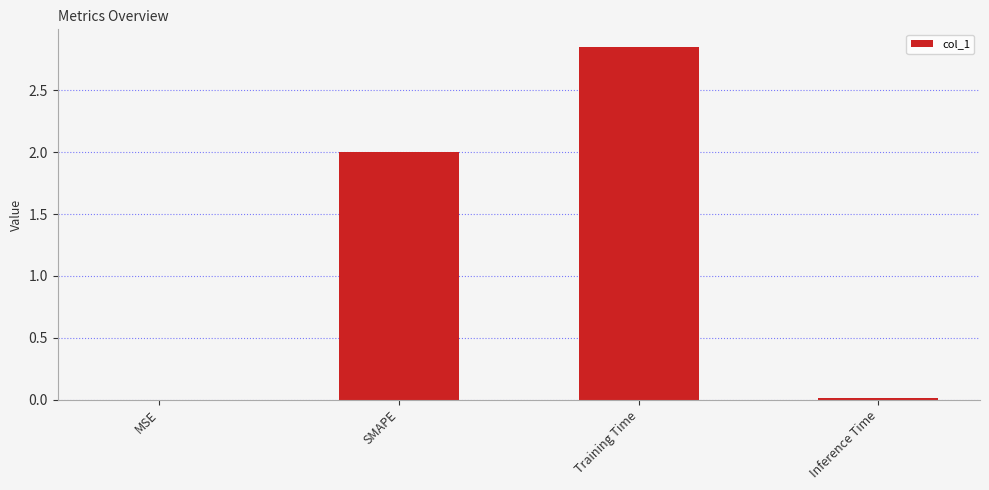

How many categories are shown in the chart?

4